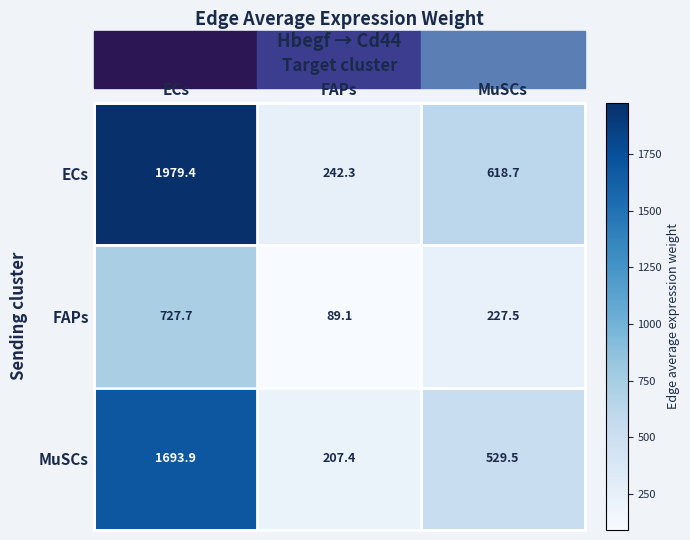

Which series changed the most between ECs and FAPs?

ECs